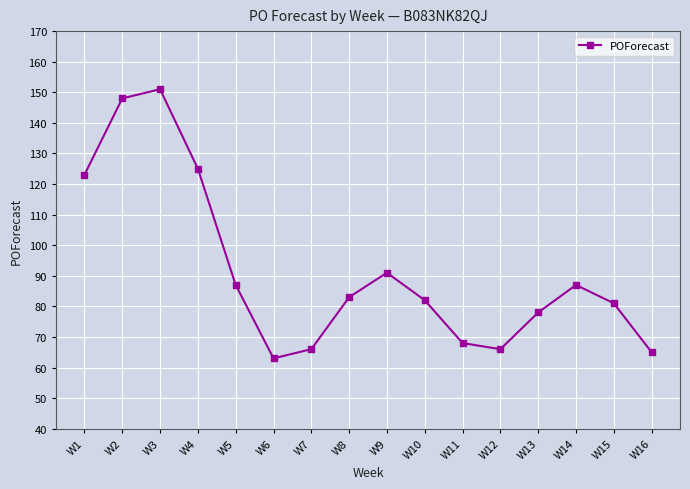

What is the average value?

92